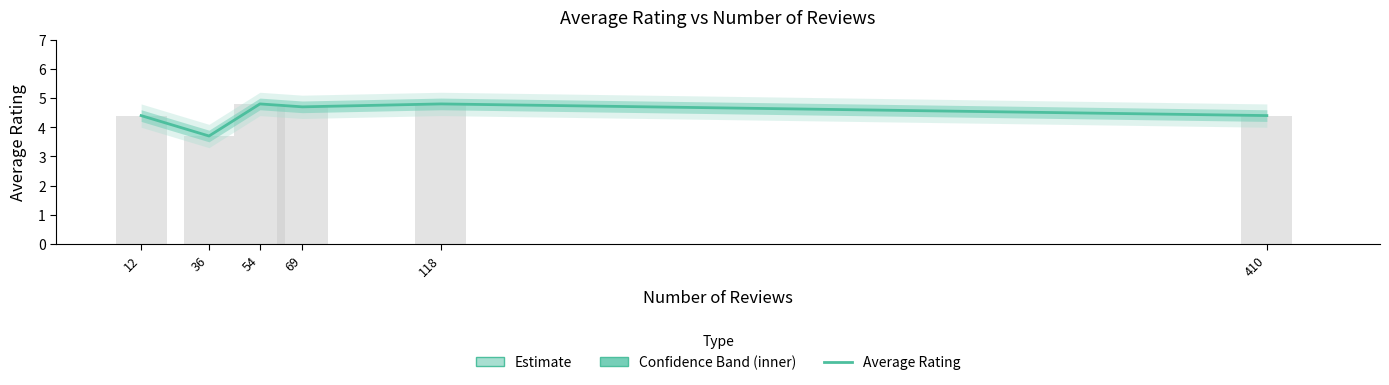

Does the chart contain any negative values?

No